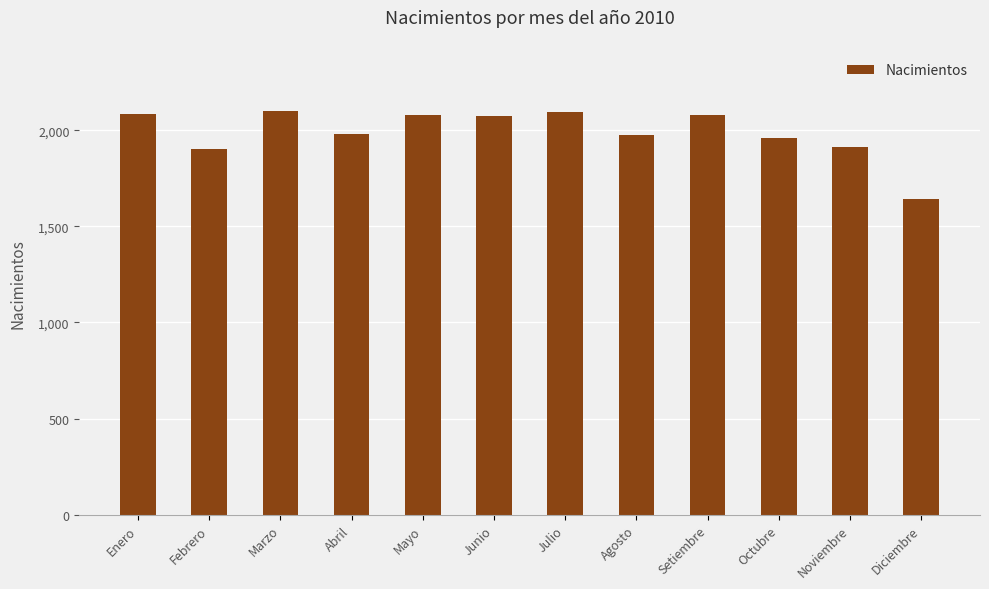

Where does the data first go above 2074?

Enero